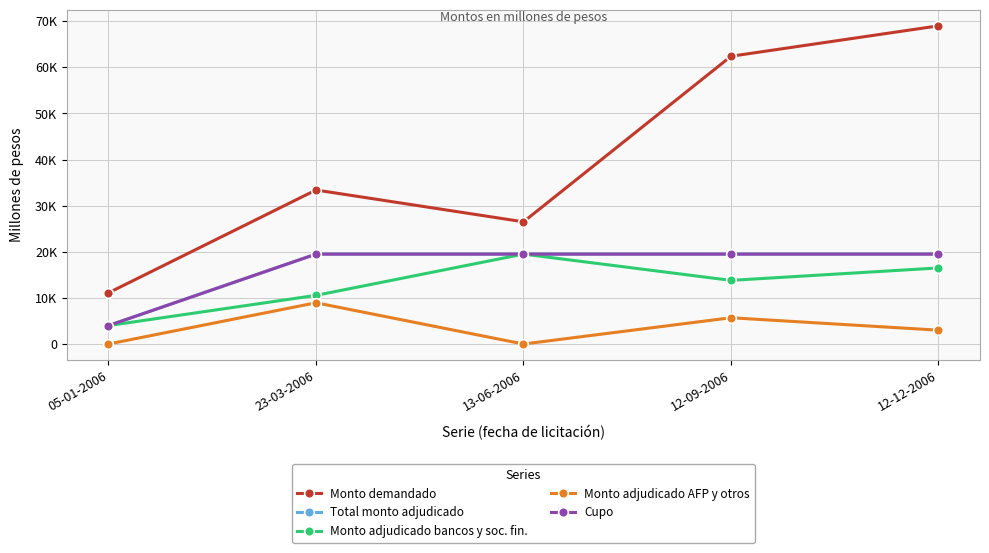

Is the value of Cupo at 12-12-2006 greater than the value of Monto demandado at 12-12-2006?

No